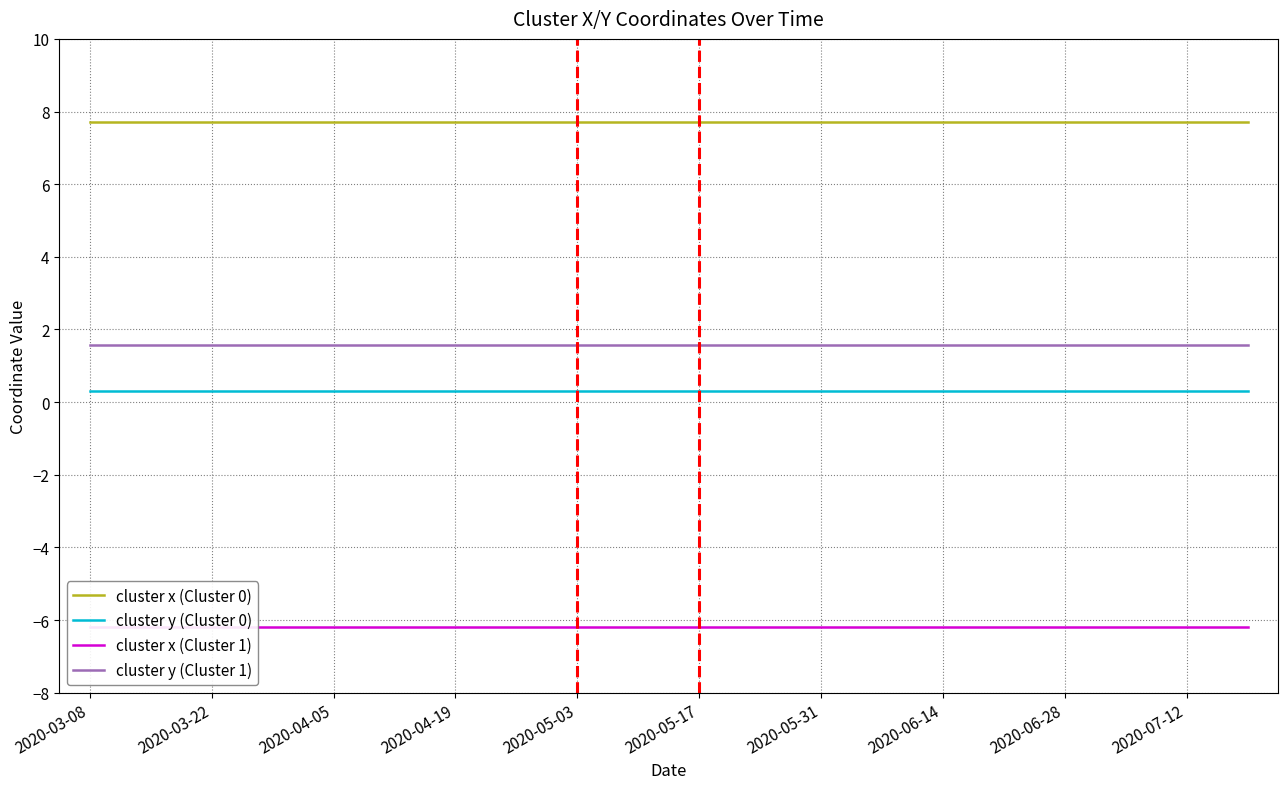

What is the minimum value for cluster y (Cluster 1)?

1.6